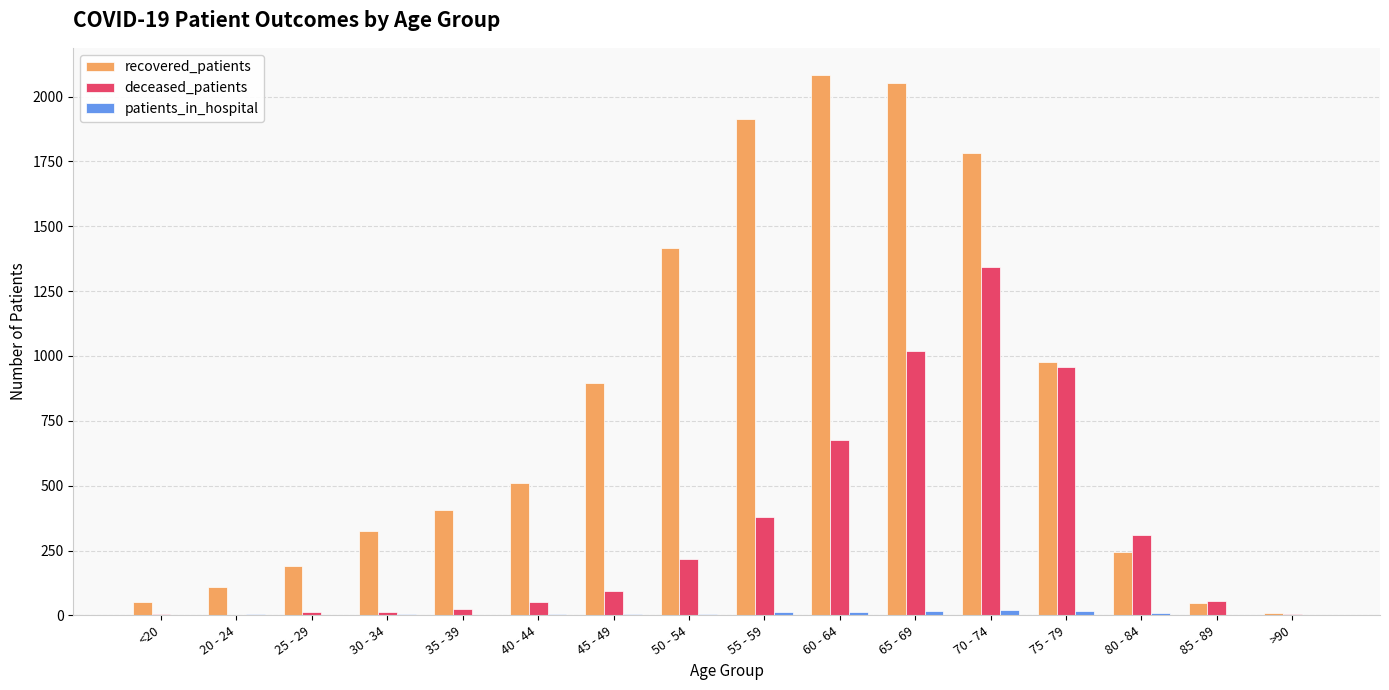

Where is recovered_patients nearest to the value 1046?

75 - 79